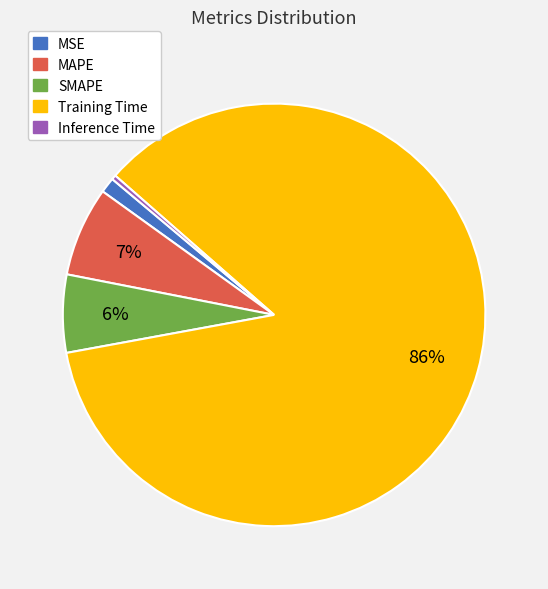

Is the sum of MAPE and Inference Time greater than half?

No